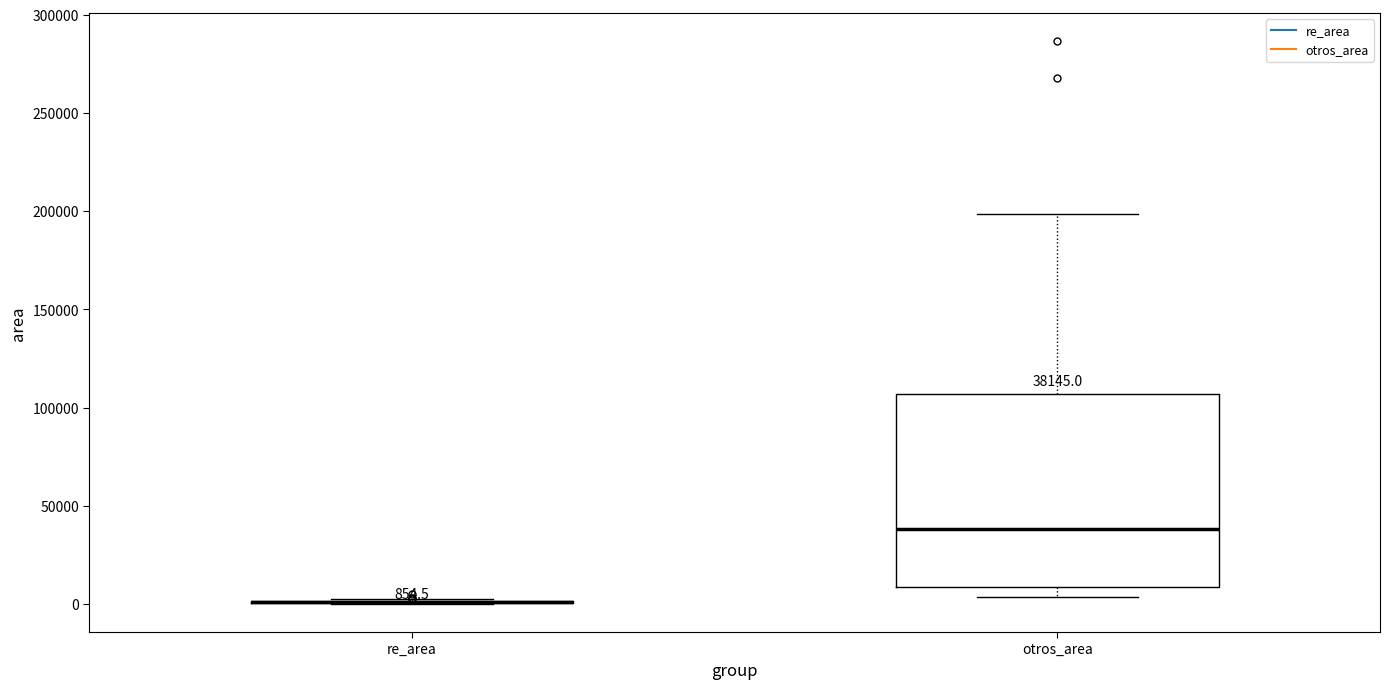

Comparing the boxes themselves (not the whiskers), which one is the tallest?

otros_area